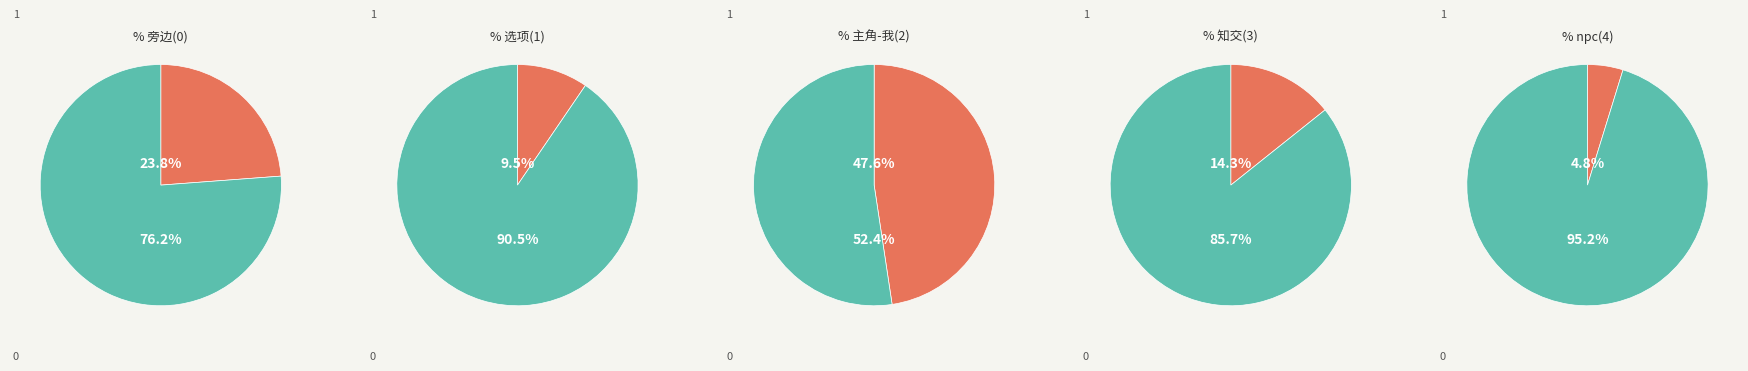

What percentage is the 旁边(0) slice, to the nearest percent?

24%